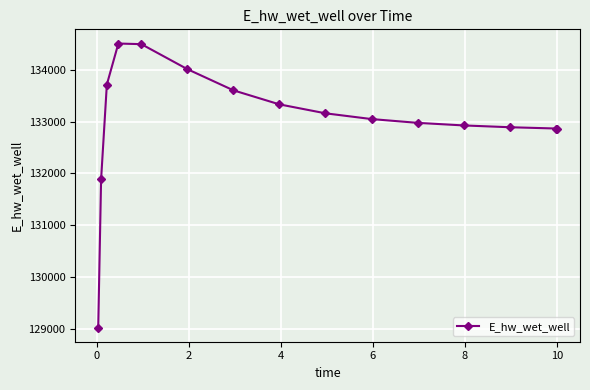

What is the maximum value shown in the chart?

134508.0